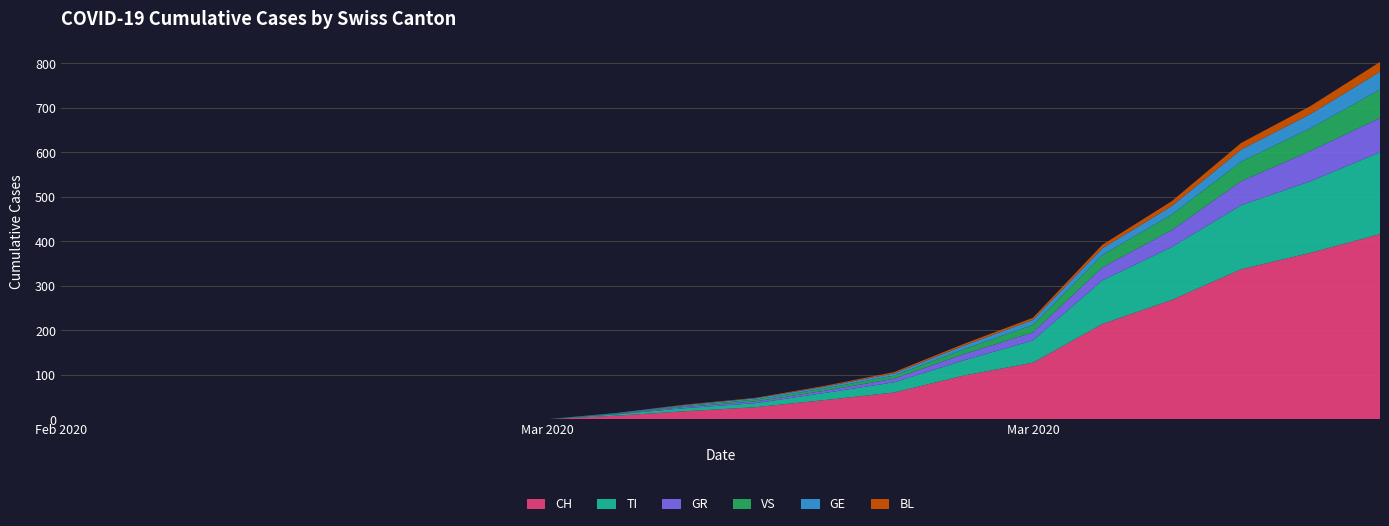

Reading left to right, list all the values displayed in this chart.

CH: 0	0	0	0	0	0	0	0	8	18	27	43	60	98	127	214	268	337	374	416
TI: 0	0	0	0	0	0	0	0	3	7	9	16	23	34	50	98	119	144	161	184
GR: 0	0	0	0	0	0	0	0	1	3	4	5	8	14	18	29	38	54	68	77
VS: 0	0	0	0	0	0	0	0	1	2	4	5	7	11	17	28	35	44	51	64
GE: 0	0	0	0	0	0	0	0	1	2	3	4	5	8	11	15	19	27	32	40
BL: 0	0	0	0	0	0	0	0	0	1	1	2	3	4	5	8	11	15	18	22